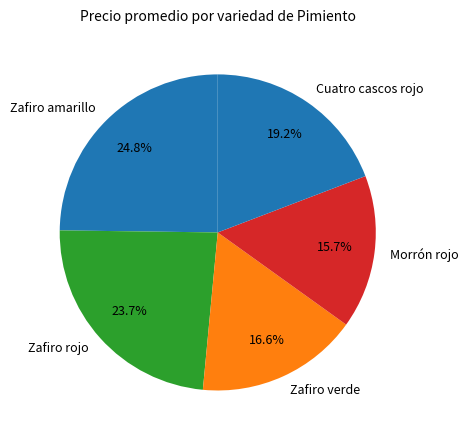

Combined, do Zafiro verde and Zafiro rojo account for over 50%?

No